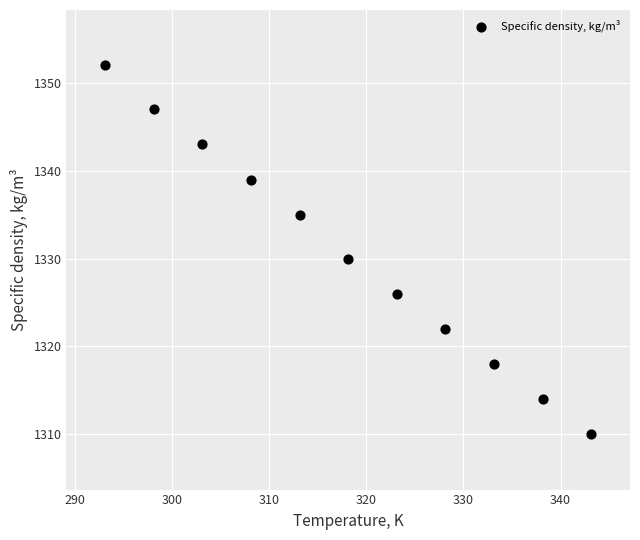

What is the average Y value?

1331